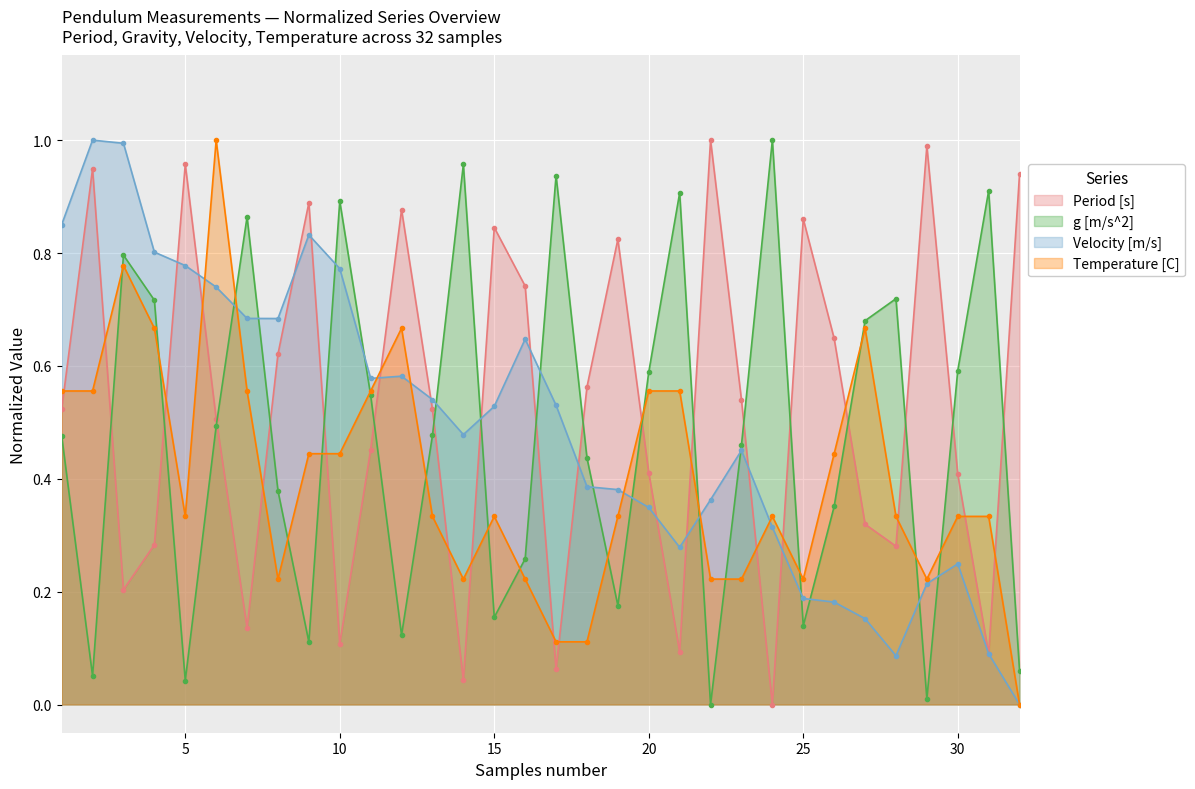

Which series changed the most between 8 and 16?

Period [s]